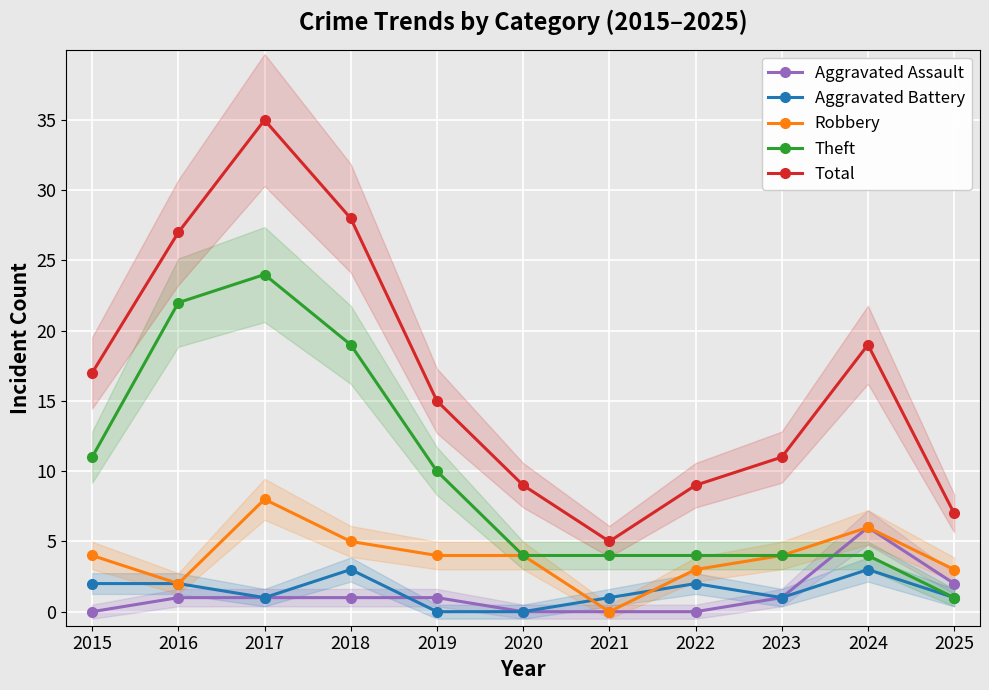

At which label does Aggravated Assault first exceed 1?

2024